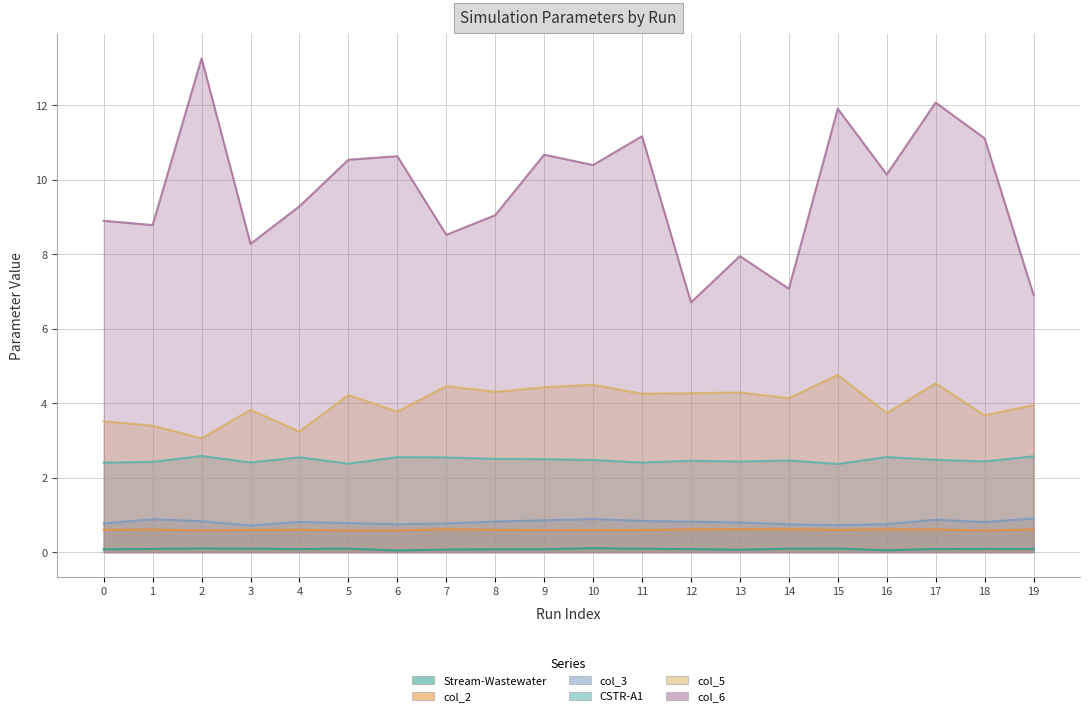

Rank the series at 1 from lowest to highest value.

Stream-Wastewater, col_2, col_3, CSTR-A1, col_5, col_6